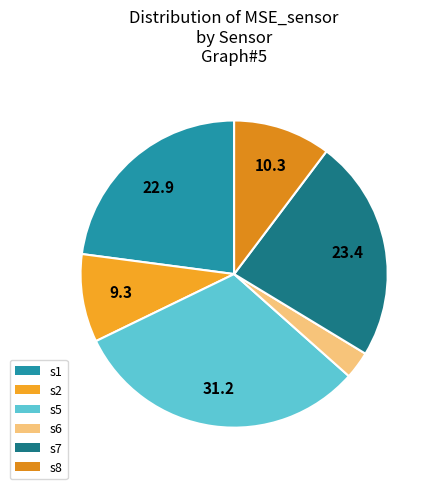

Does s1 account for over 50% of the chart?

No